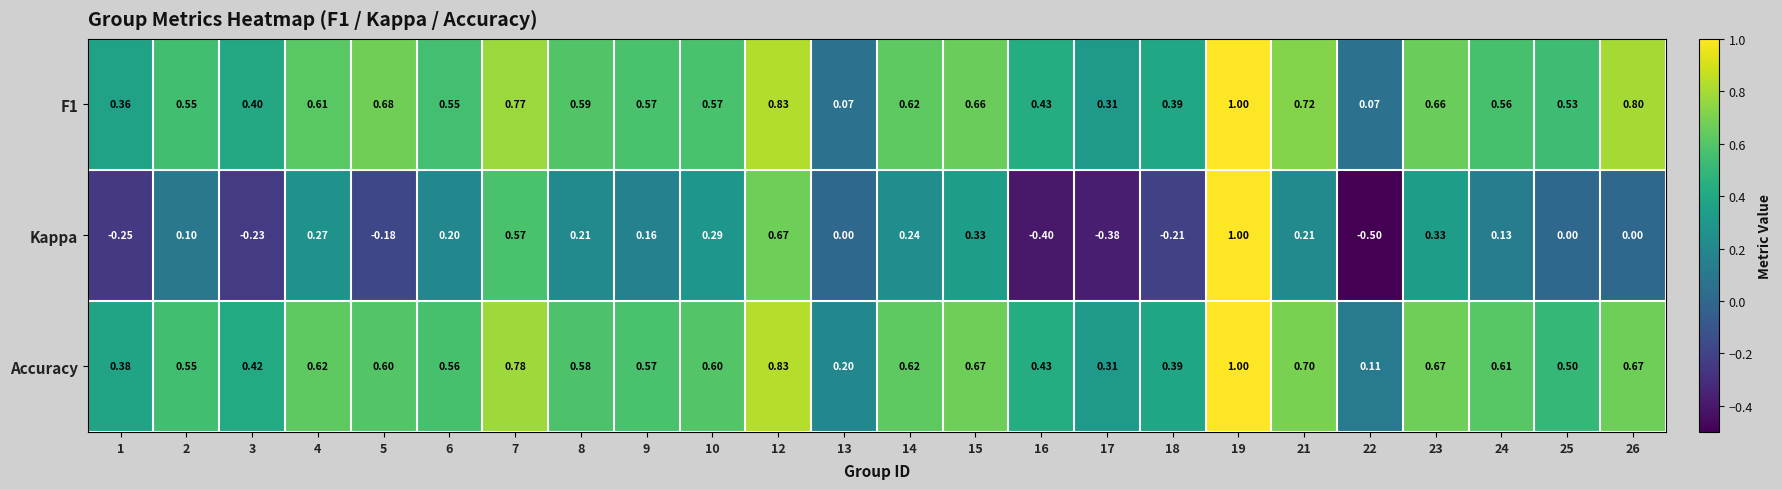

Which series has the largest total across all categories?

Accuracy